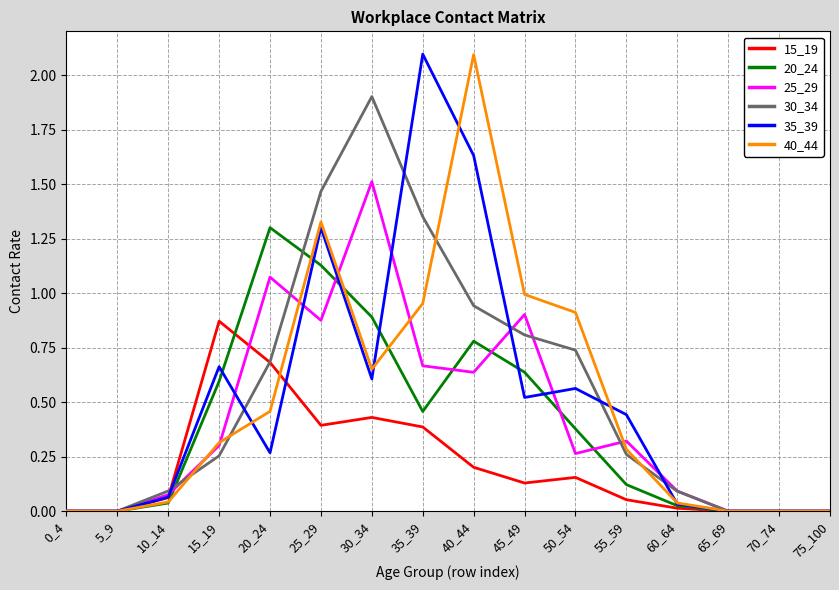

At which category does 30_34 reach its first local peak?

30_34